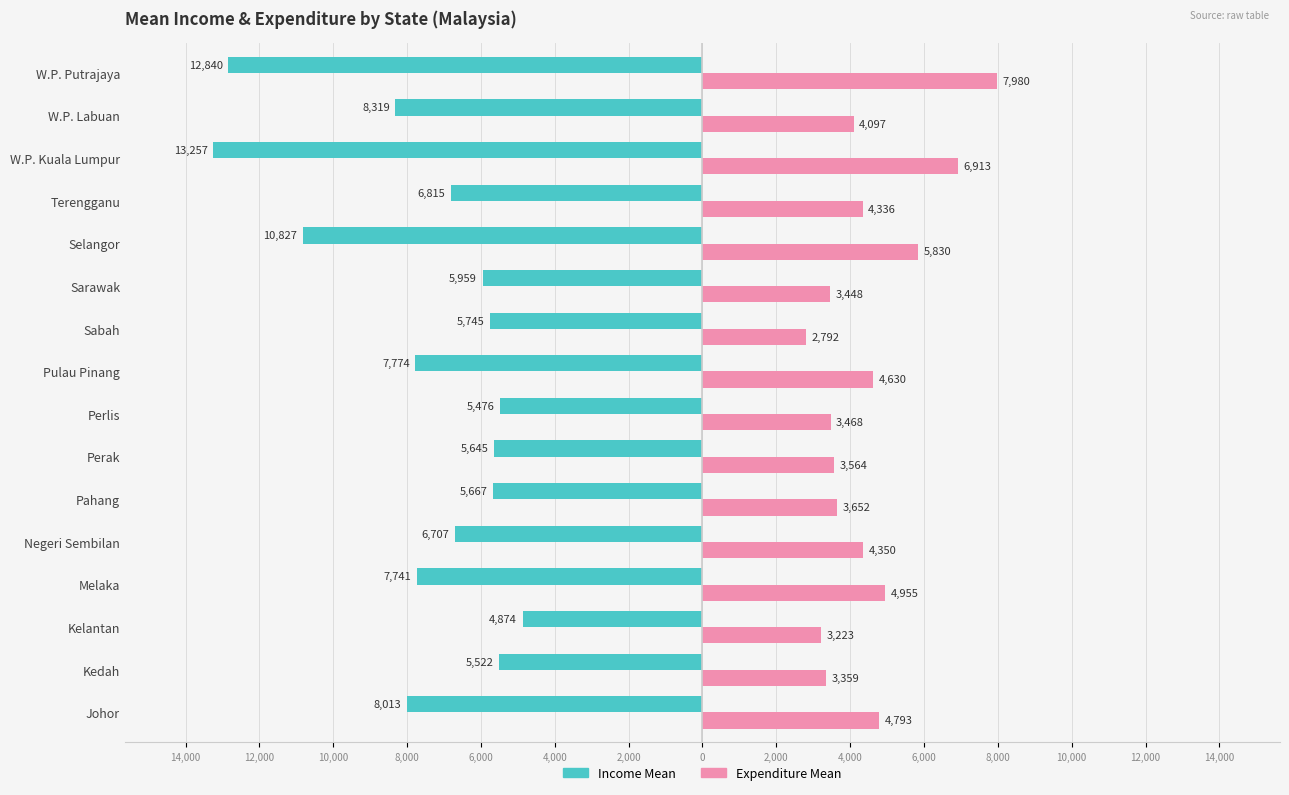

Reading left to right, what are all the values shown in this chart?

income_mean: -8013	-5522	-4874	-7741	-6707	-5667	-5645	-5476	-7774	-5745	-5959	-10827	-6815	-13257	-8319	-12840
expenditure_mean: 4793	3359	3223	4955	4350	3652	3564	3468	4630	2792	3448	5830	4336	6913	4097	7980